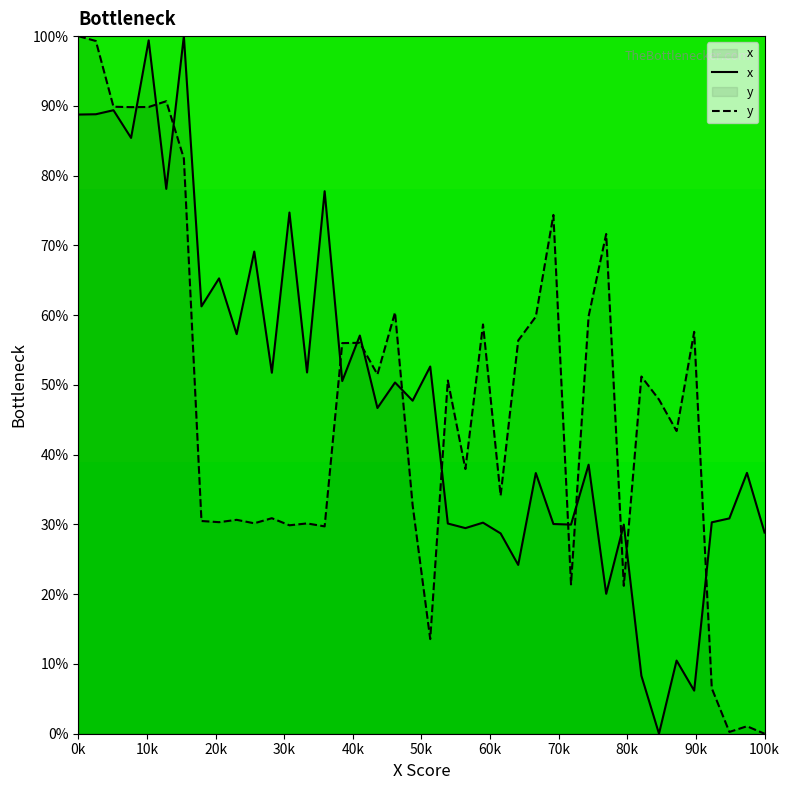

What is the highest value of the y series?

100.0